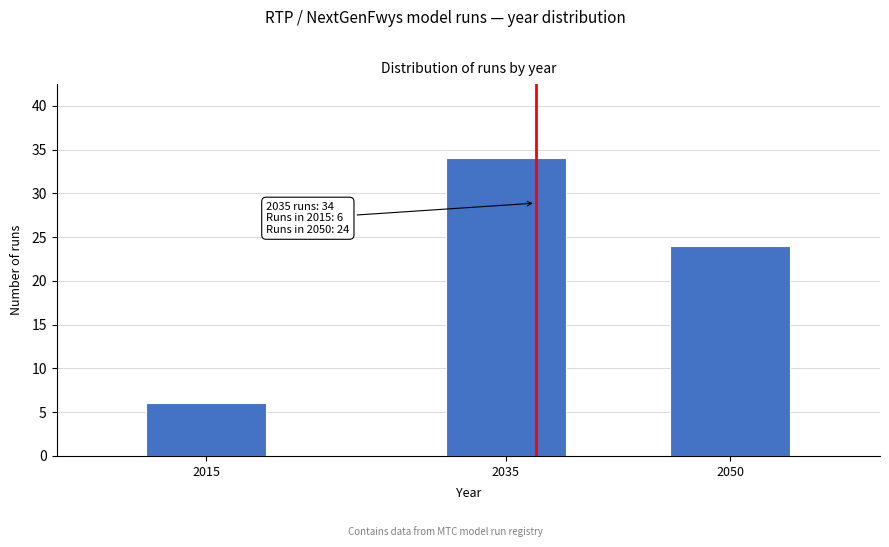

Reading left to right, what are all the values shown in this chart?

2015=6	2035=34	2050=24